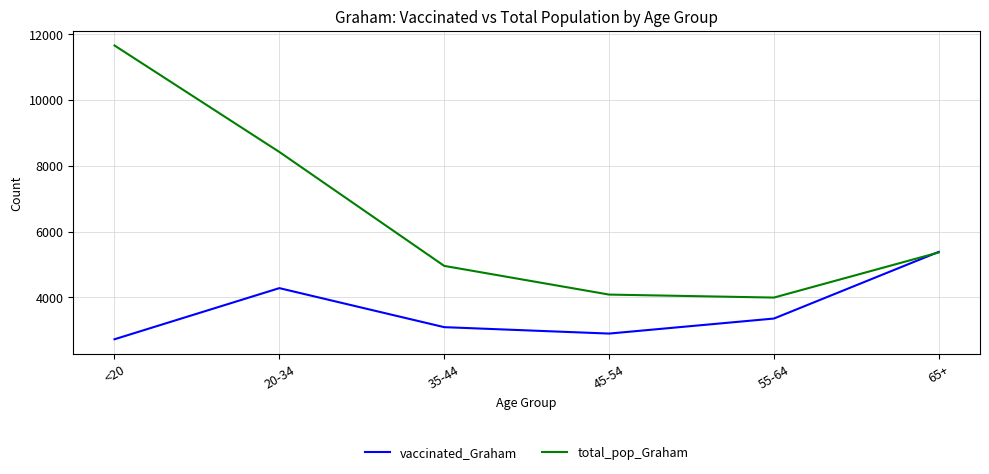

Rank the series by their maximum value, from highest to lowest.

total_pop_Graham, vaccinated_Graham